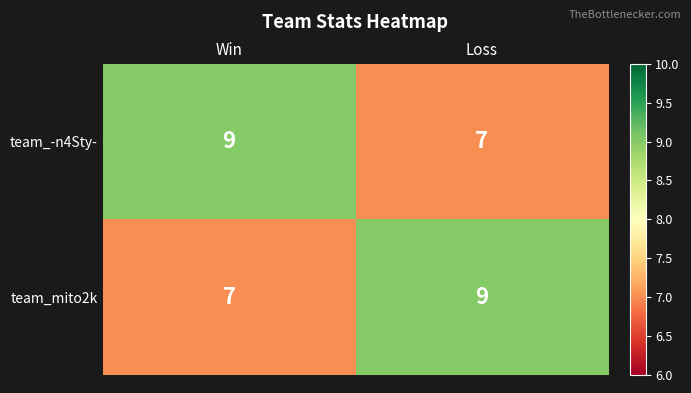

Is it true that team_mito2k equals 4 at Win?

False